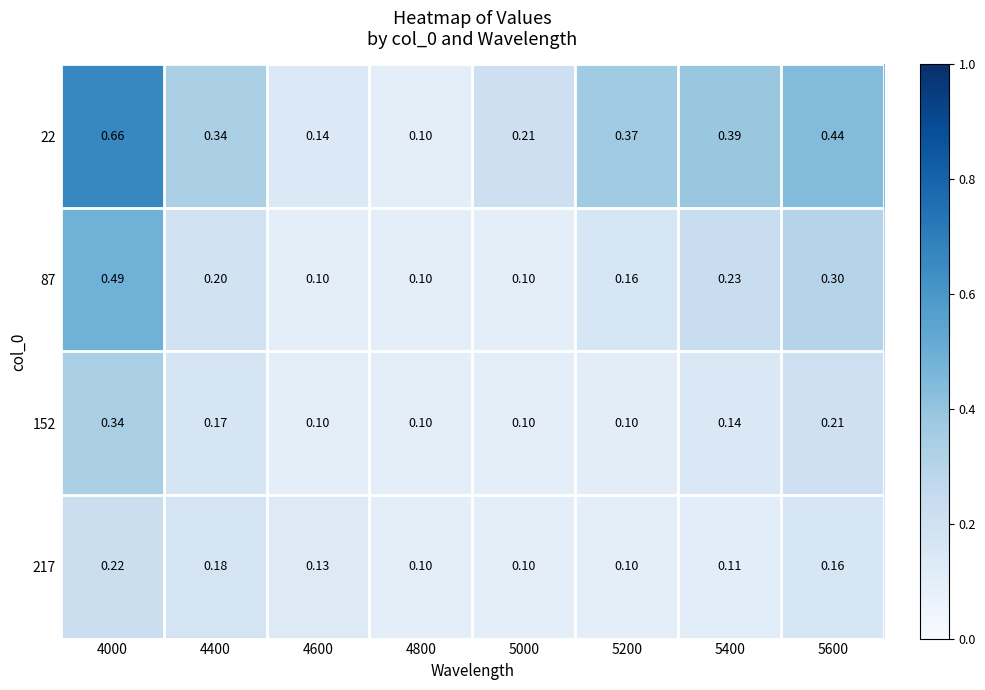

Which series has the largest total across all categories?

22